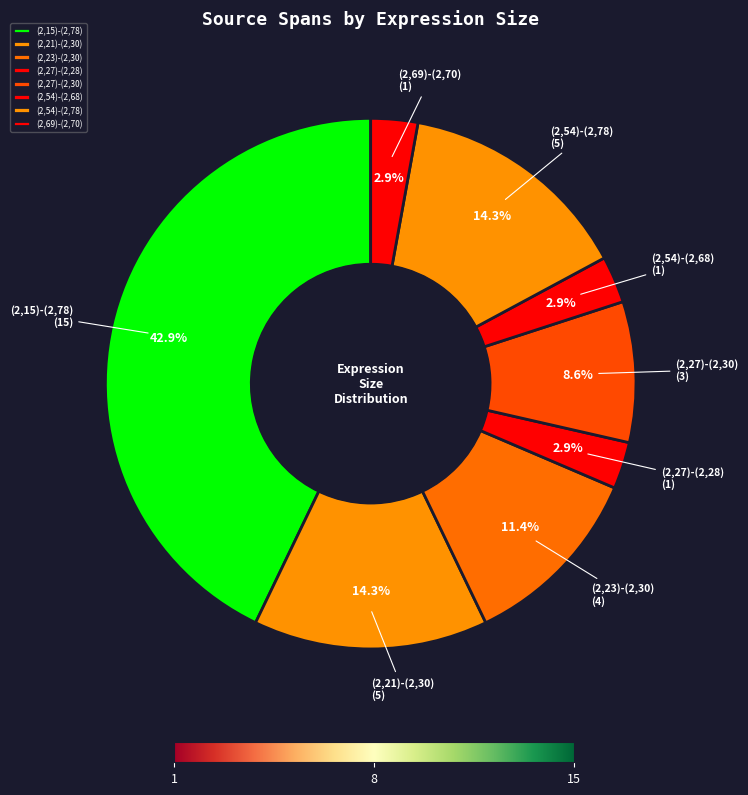

To the nearest percent, what is the difference between the largest and smallest slice percentages?

40%